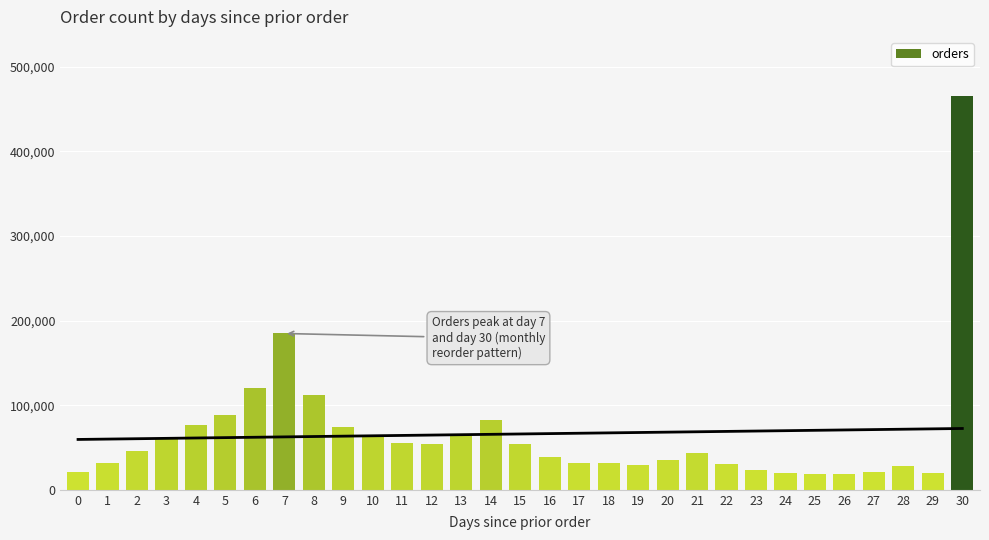

The chart shows a value of 54492 at 15. True or false?

True